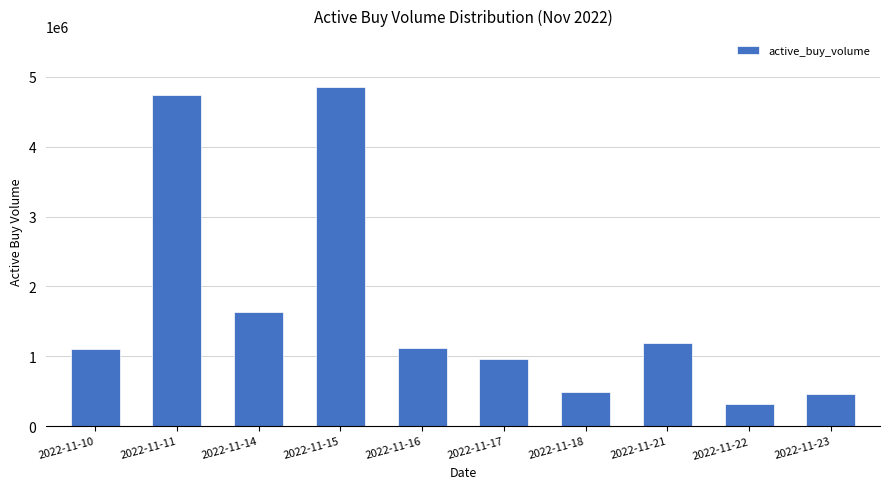

Which has a higher value, 2022-11-17 or 2022-11-21?

2022-11-21